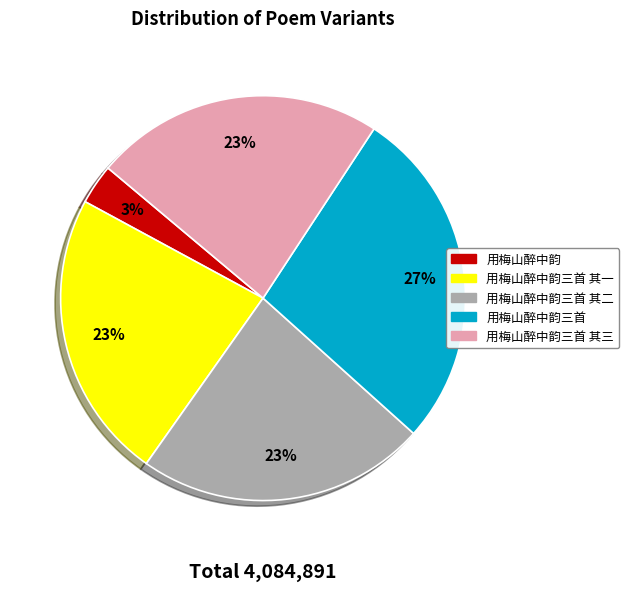

To the nearest percent, what is the difference between the largest and smallest slice percentages?

24%